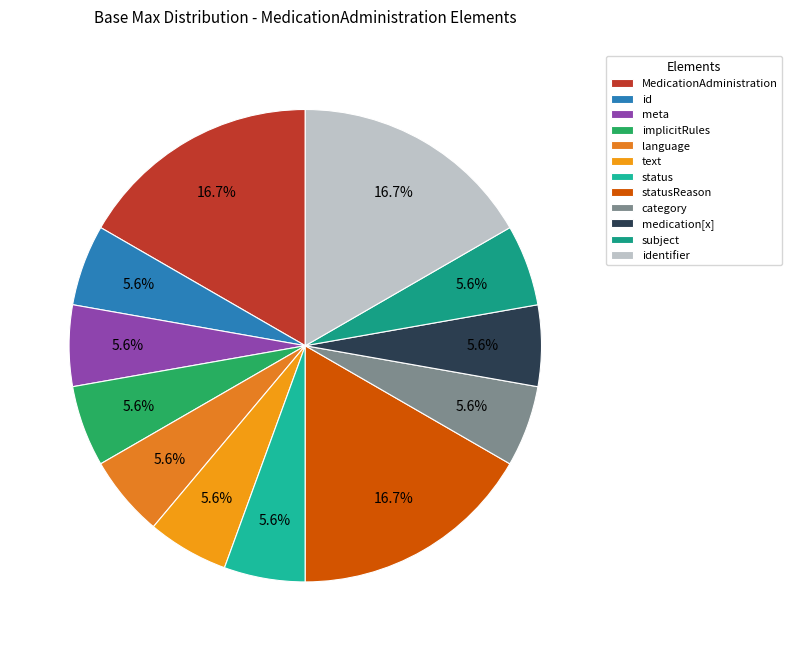

Count the number of slices in the pie.

12